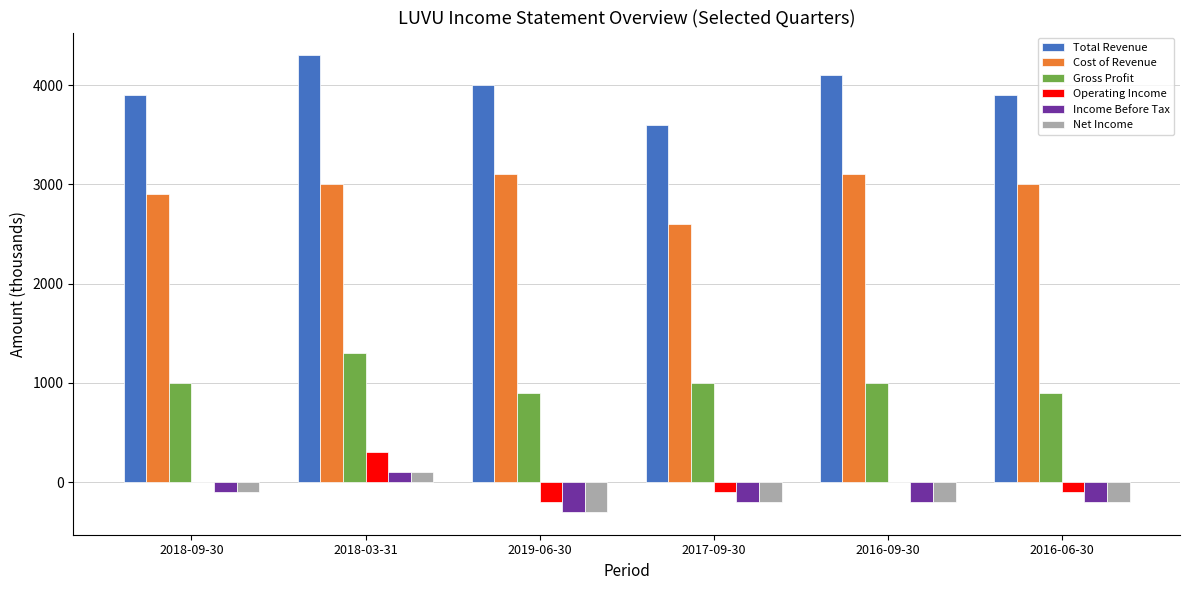

Which label corresponds to the largest value in the chart?

2018-03-31